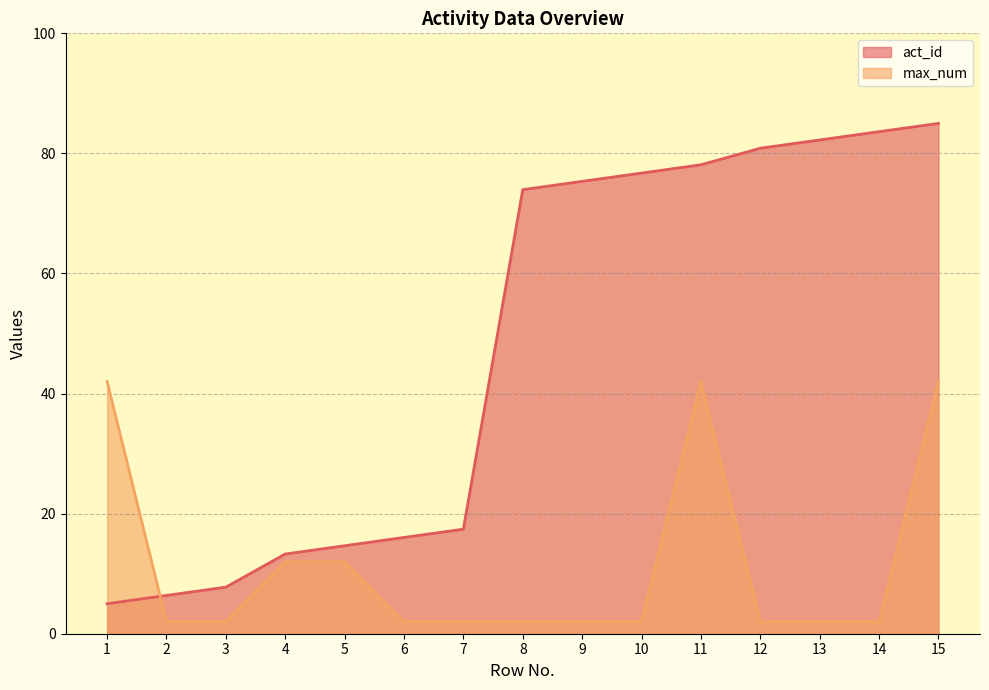

Count the number of data series in this chart.

2